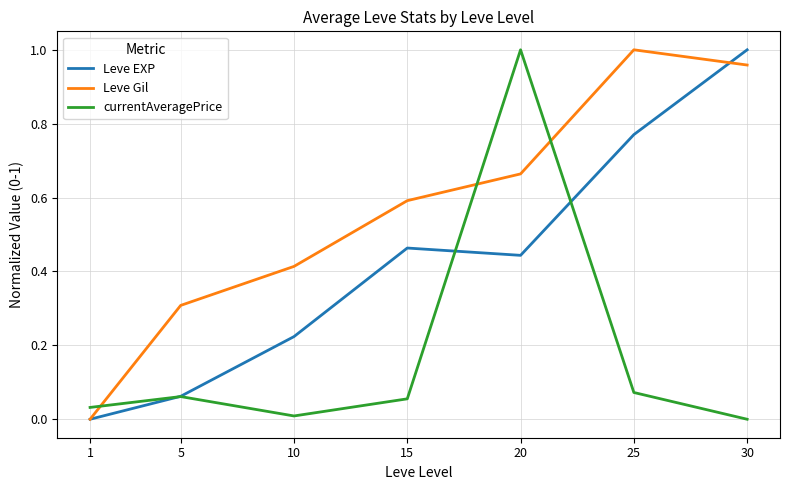

What are all the series names shown in the legend?

Leve EXP, Leve Gil, currentAveragePrice